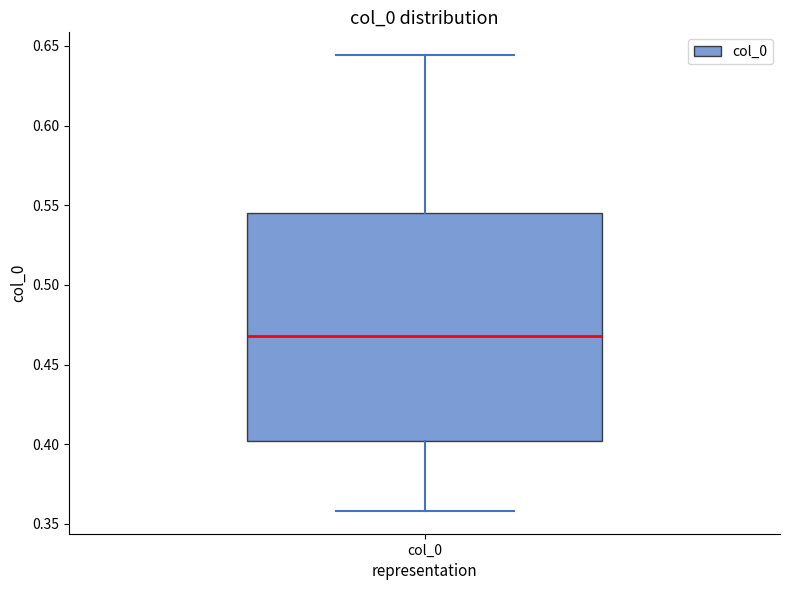

Transcribe this box plot: give where the median line is, the range the box spans, and where the two whiskers end, as read against the y-axis. The values are not printed on the chart, so give them approximately, as read against the axis.

median 0.470, box 0.400 to 0.545, whiskers 0.360 to 0.645